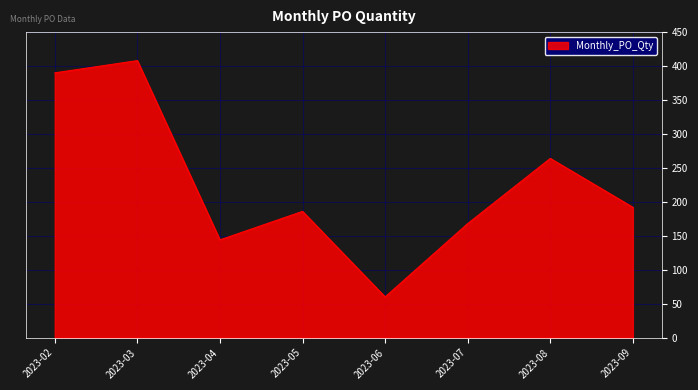

What is the difference between the maximum and minimum values?

348